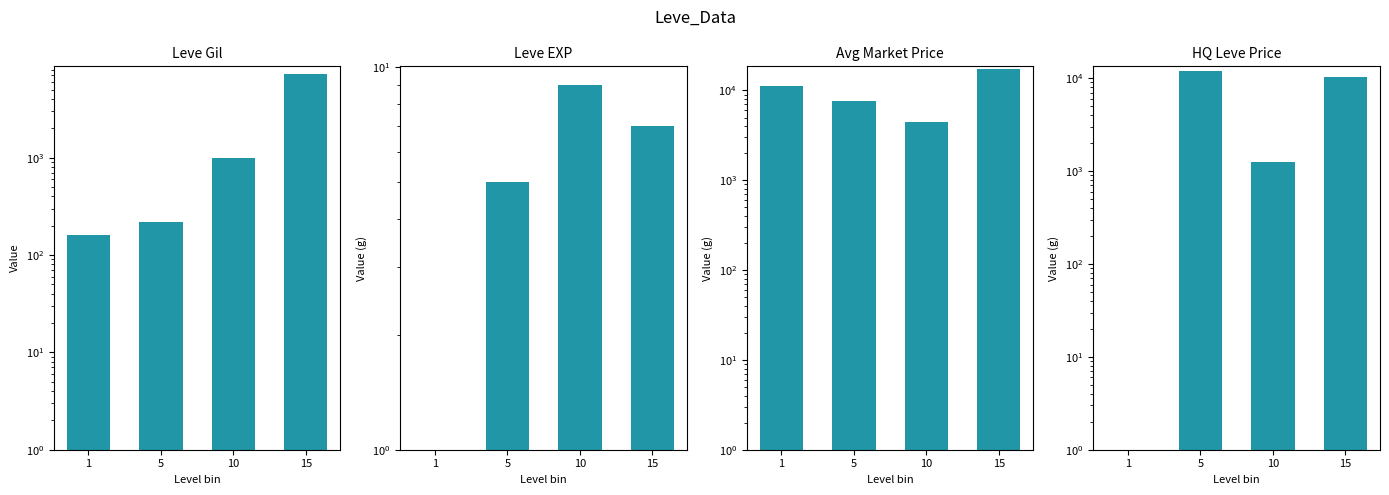

Where does the Leve EXP series first go above 7?

10